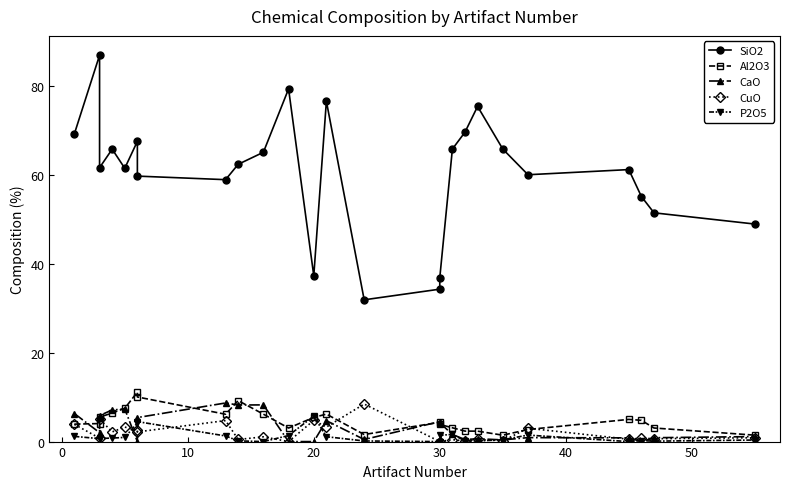

Is it true that P2O5 equals 0.2 at 17?

False